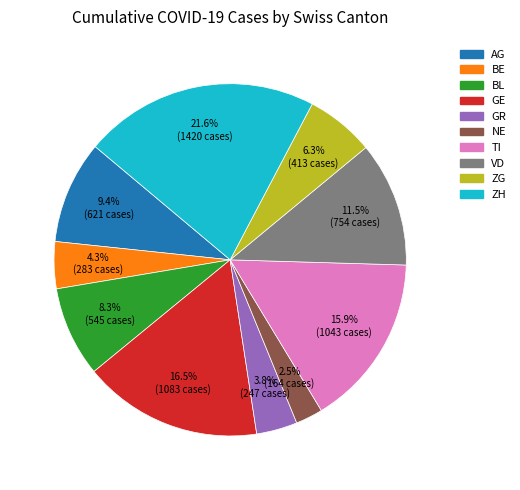

Does any single category account for the majority?

No